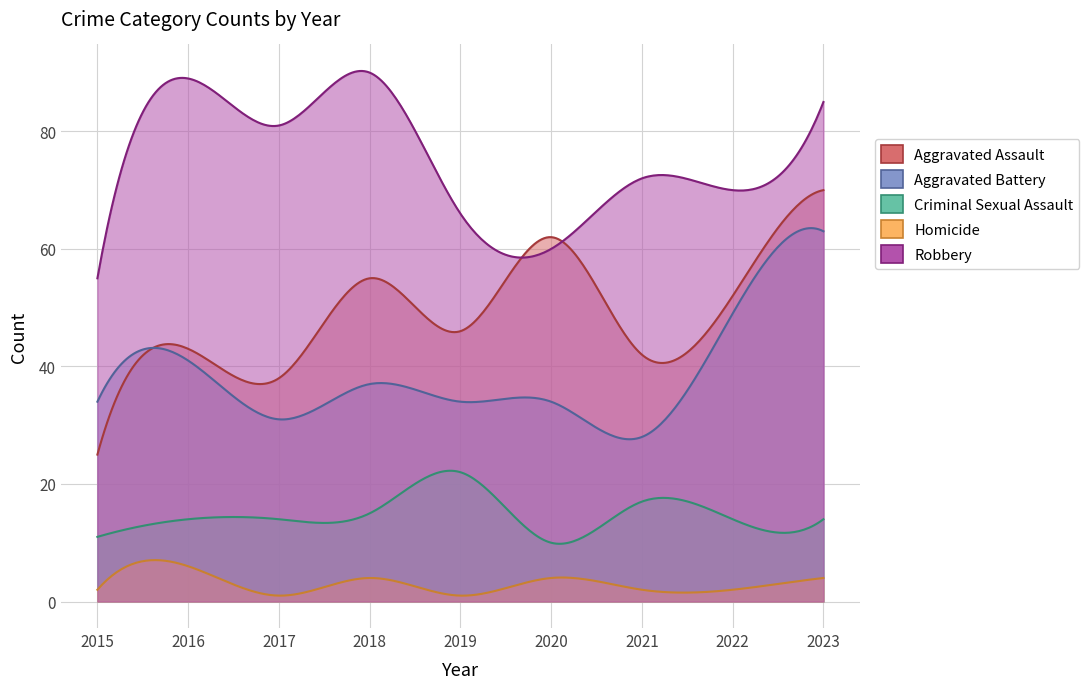

What are all the series names shown in the legend?

Aggravated Assault, Aggravated Battery, Criminal Sexual Assault, Homicide, Robbery